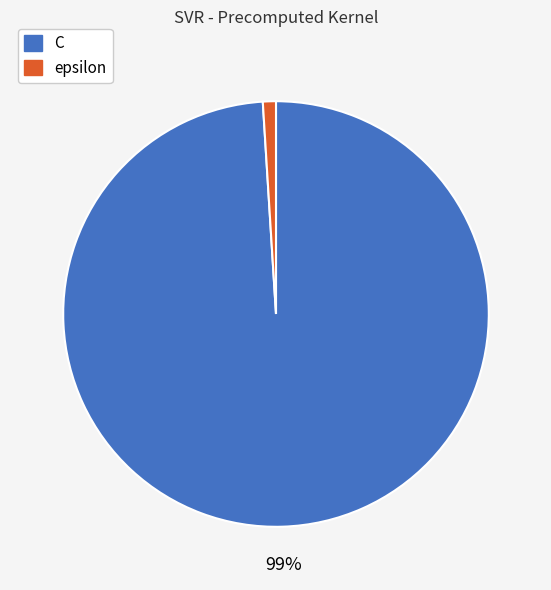

Count the number of slices in the pie.

2